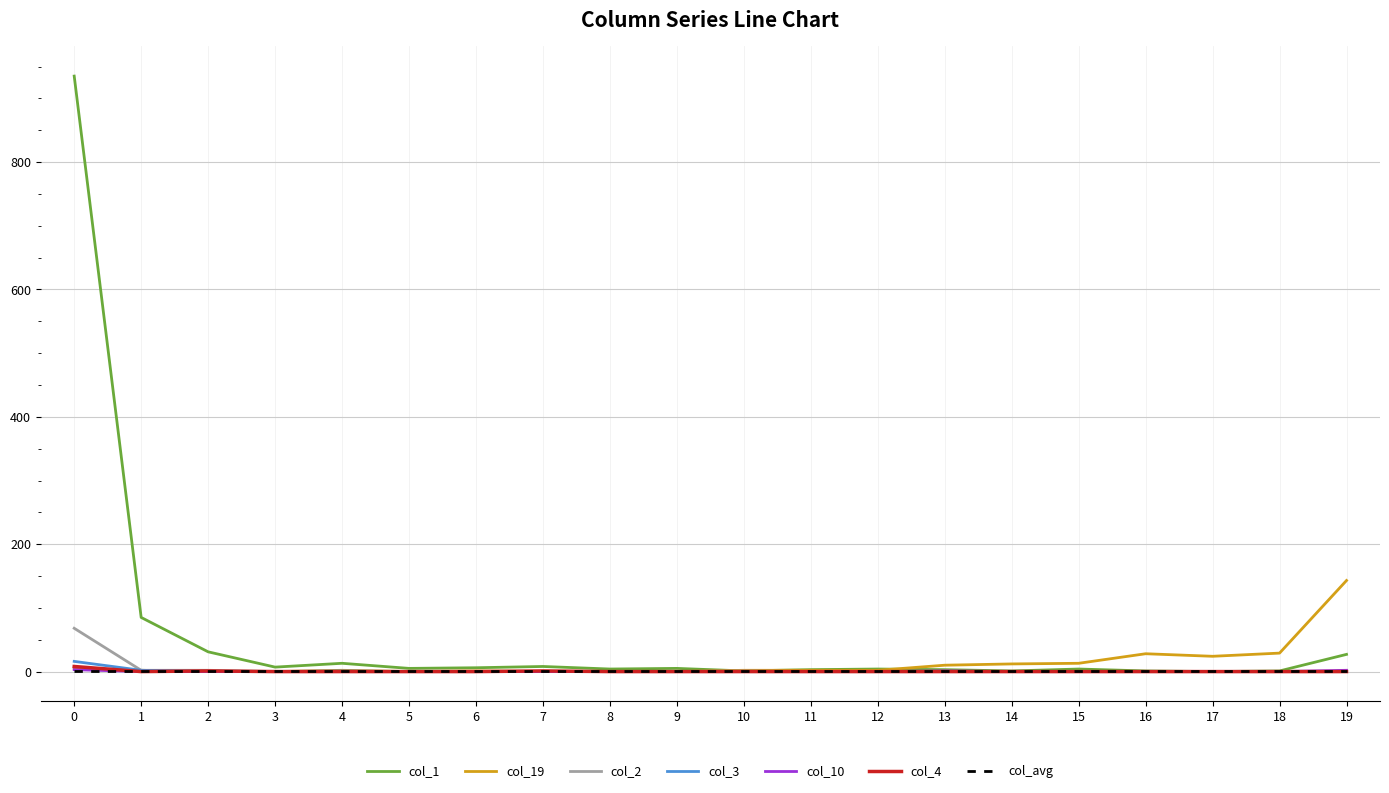

What are all the series names shown in the legend?

col_1, col_19, col_2, col_3, col_10, col_4, col_avg